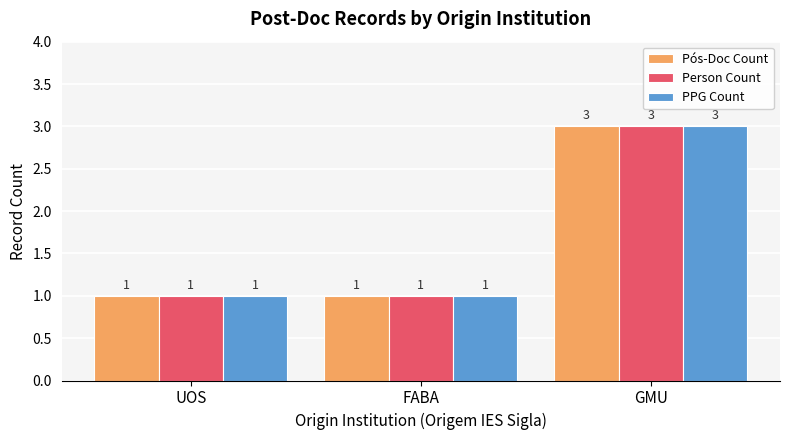

What is the difference between the PPG Count values at FABA and GMU?

2